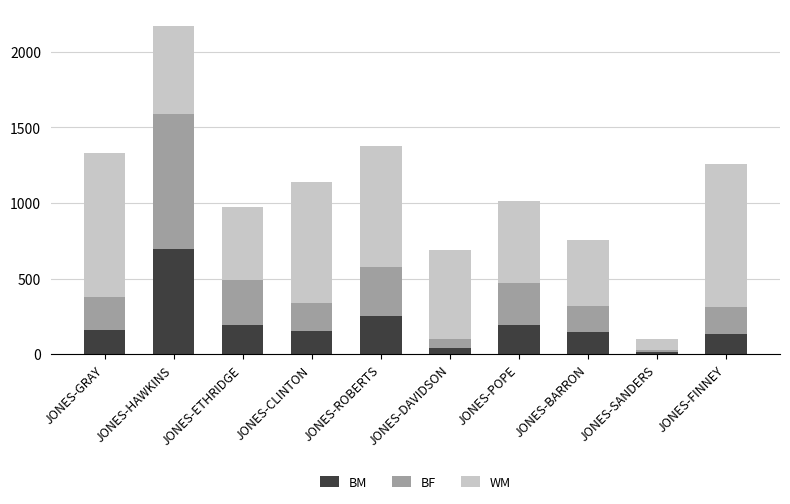

What are all the series names shown in the legend?

BM, BF, WM